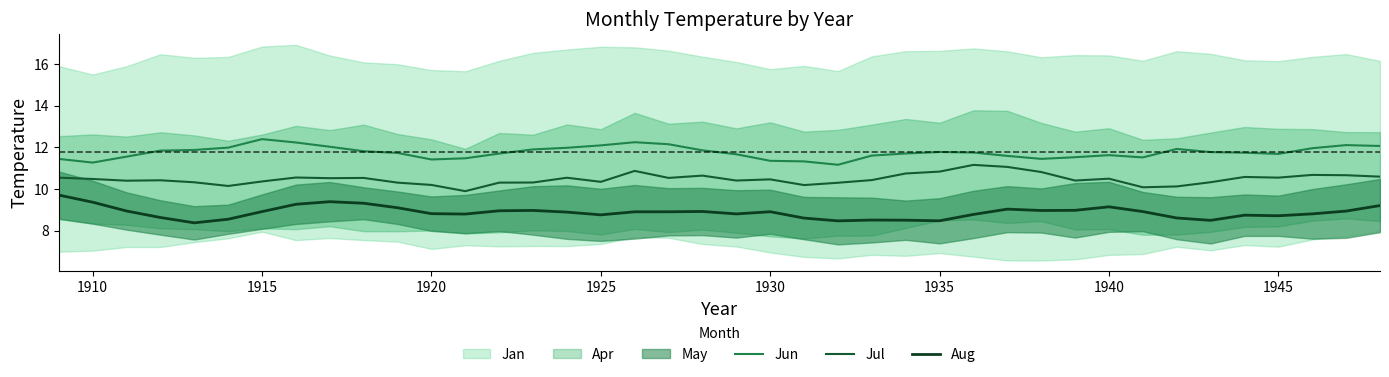

Is it true that Jul equals 6.7 at 1920?

False